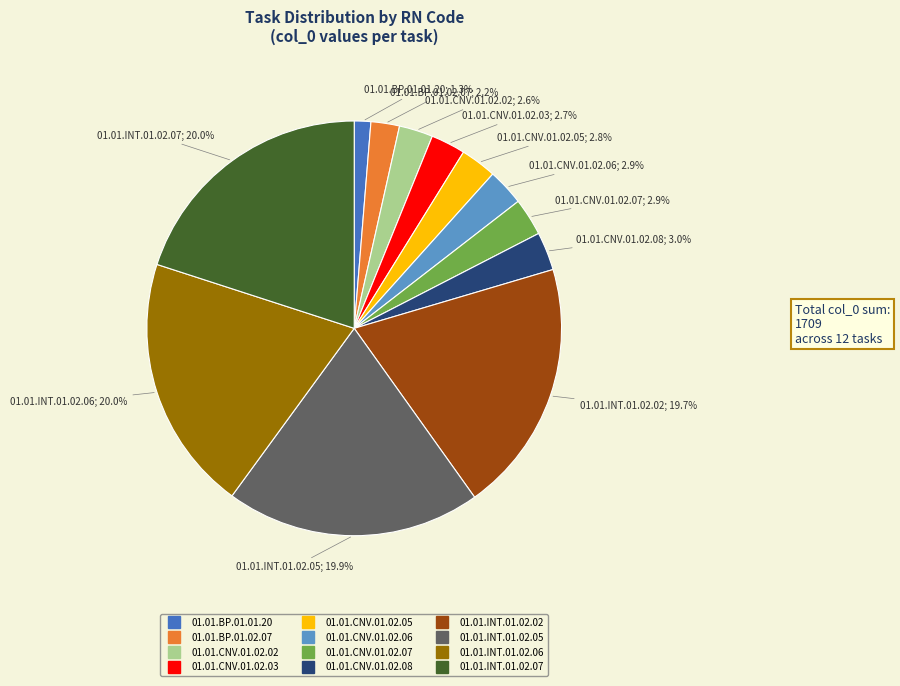

To the nearest percent, what is the average slice percentage?

8%